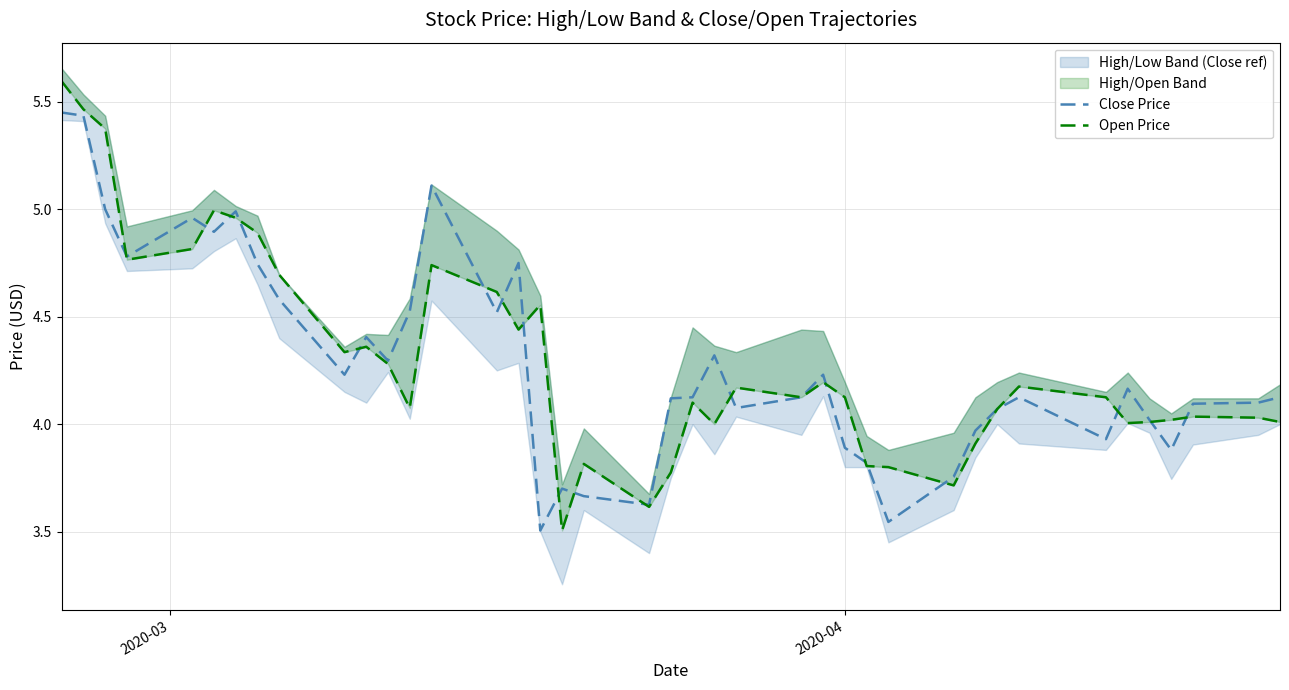

List the series in order of their peak value, highest first.

Open Price, Close Price